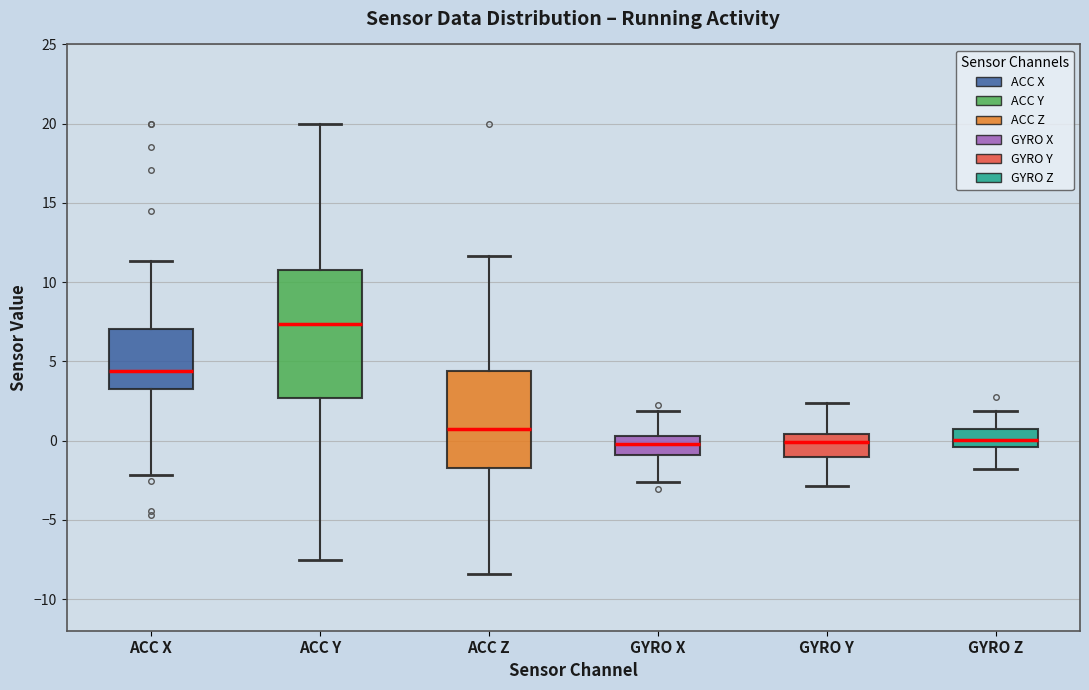

Where is the upper edge of the box for ACC Y on the y-axis? The values are not printed on the chart, so give them approximately, as read against the axis.

10.5